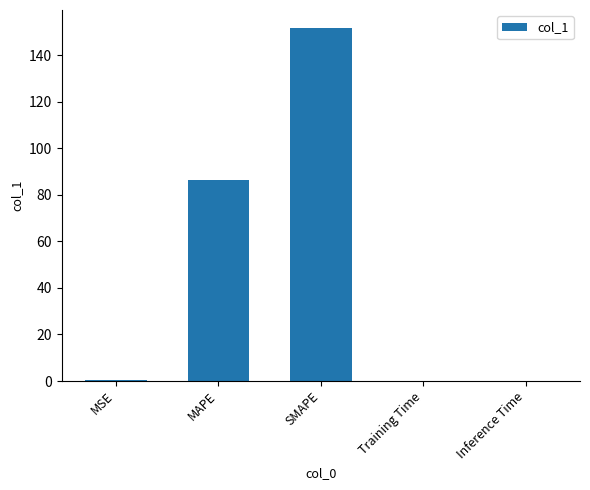

What is the average value?

47.8